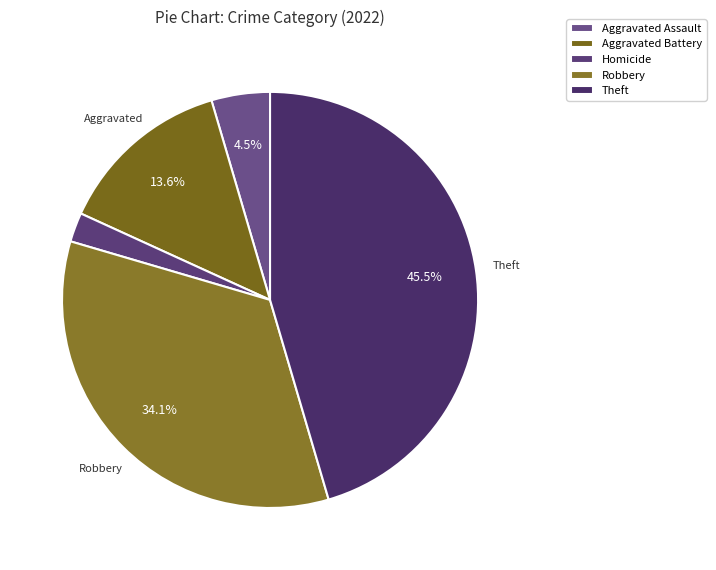

Combined, do Theft and Homicide account for over 50%?

No